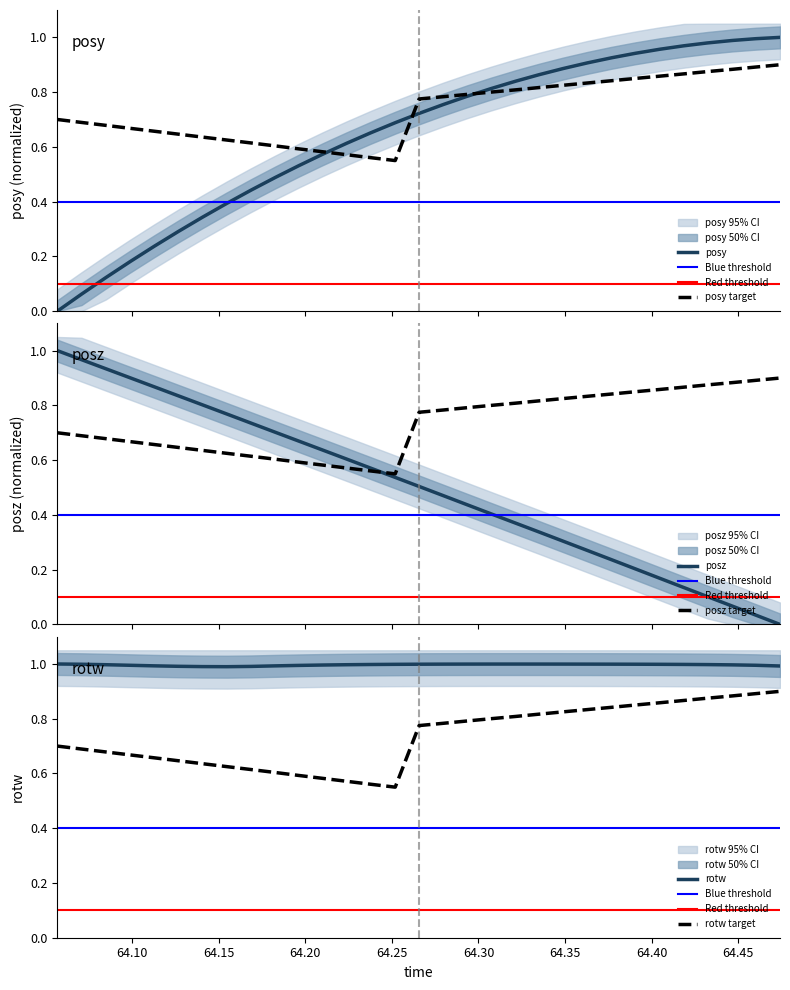

True or false: rotw target and rotw intersect in this chart.

False